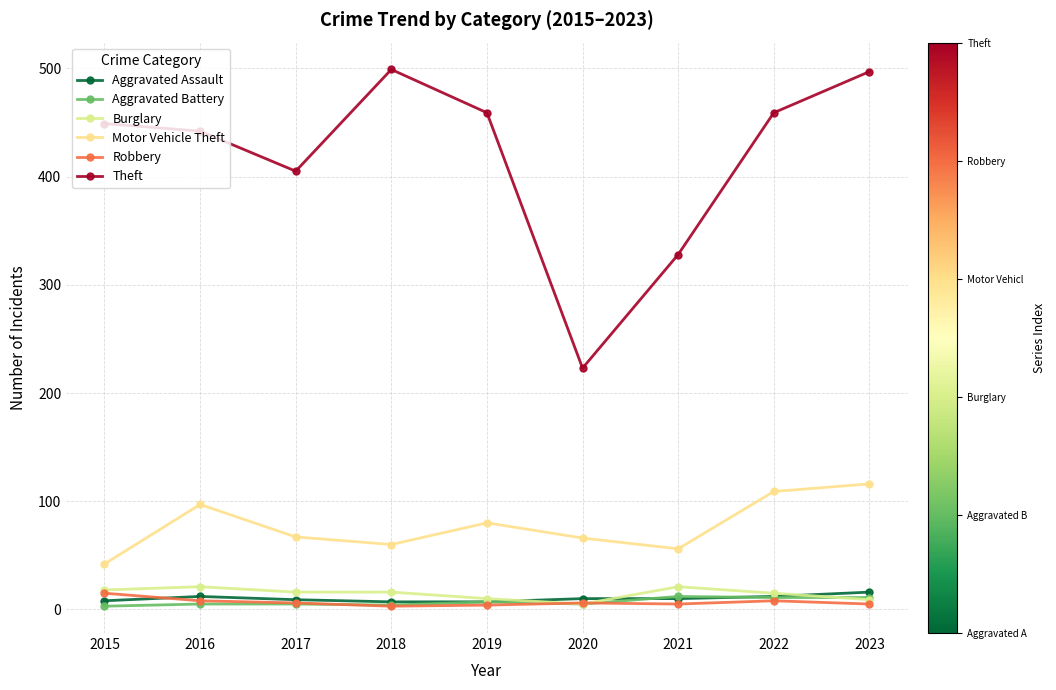

What is the value of the Aggravated Battery point at the 1st from the left?

3